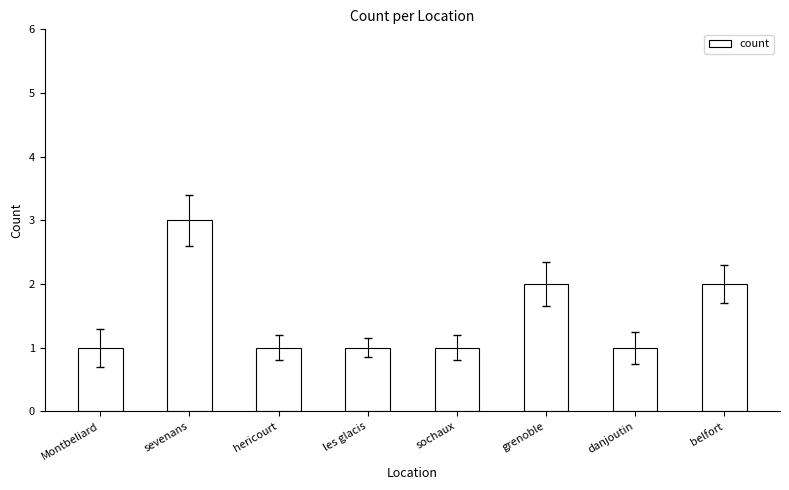

What is the sum of all values?

12